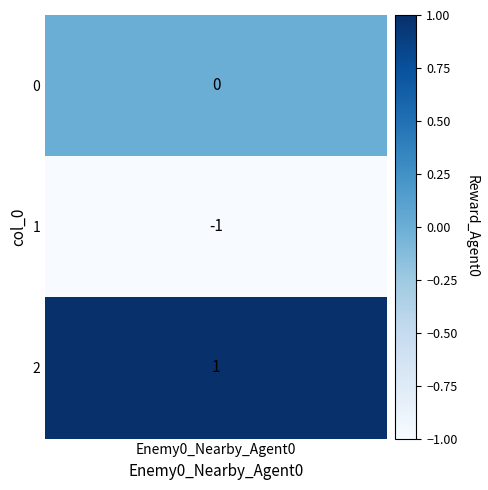

The chart shows a value of 0 at 0. True or false?

True